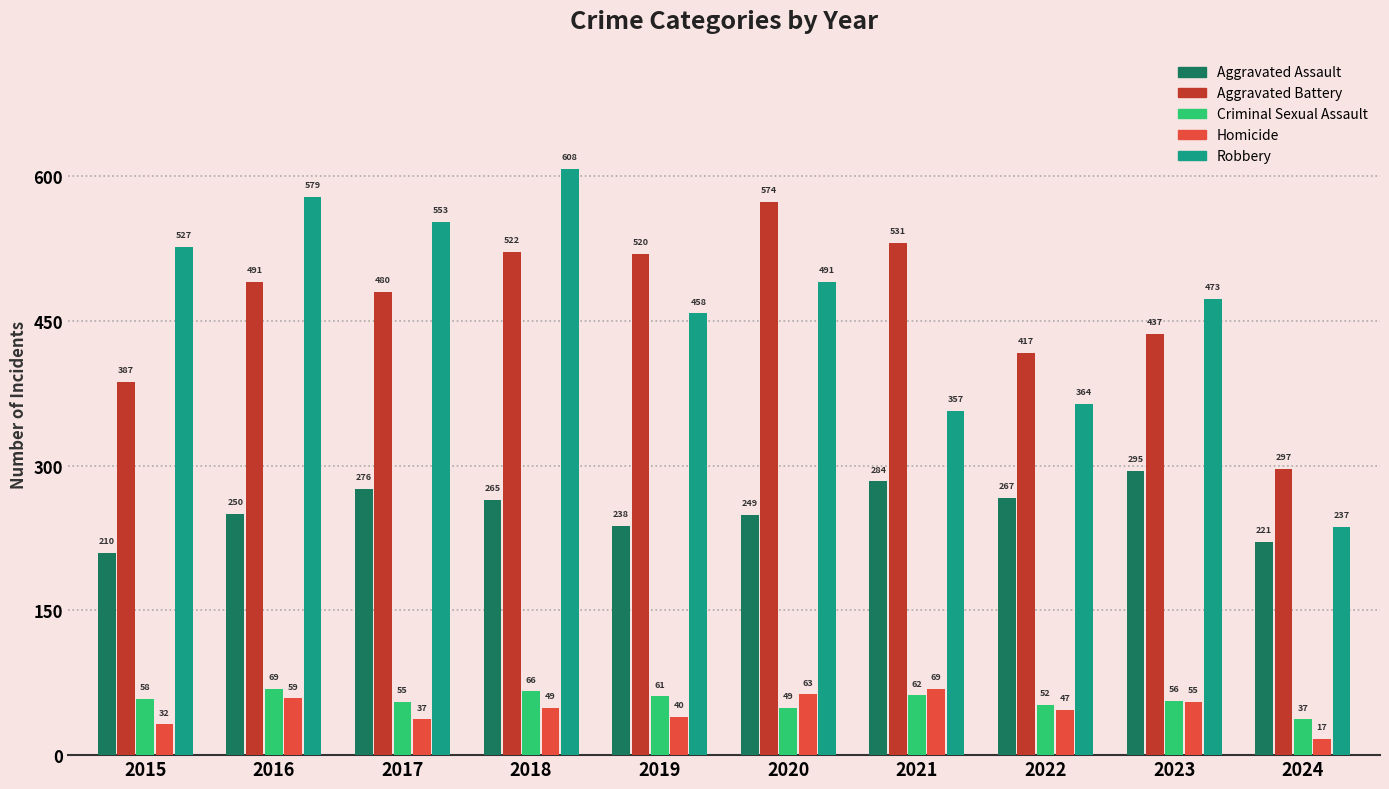

Rank the series at 2023 from highest to lowest value.

Robbery, Aggravated Battery, Aggravated Assault, Criminal Sexual Assault, Homicide